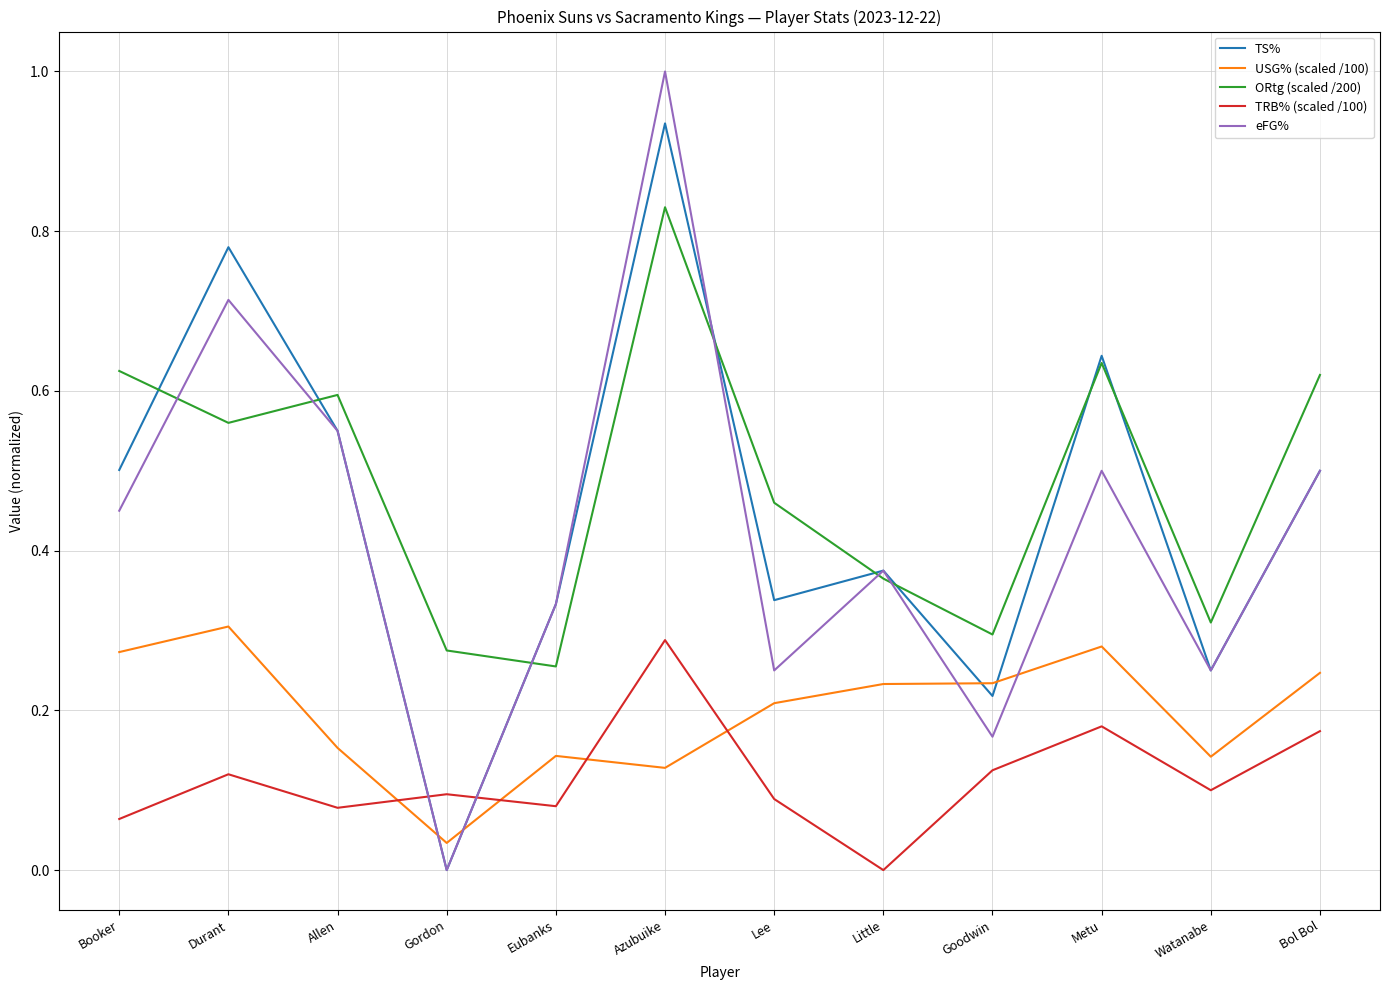

What is the greatest value displayed?

1.0